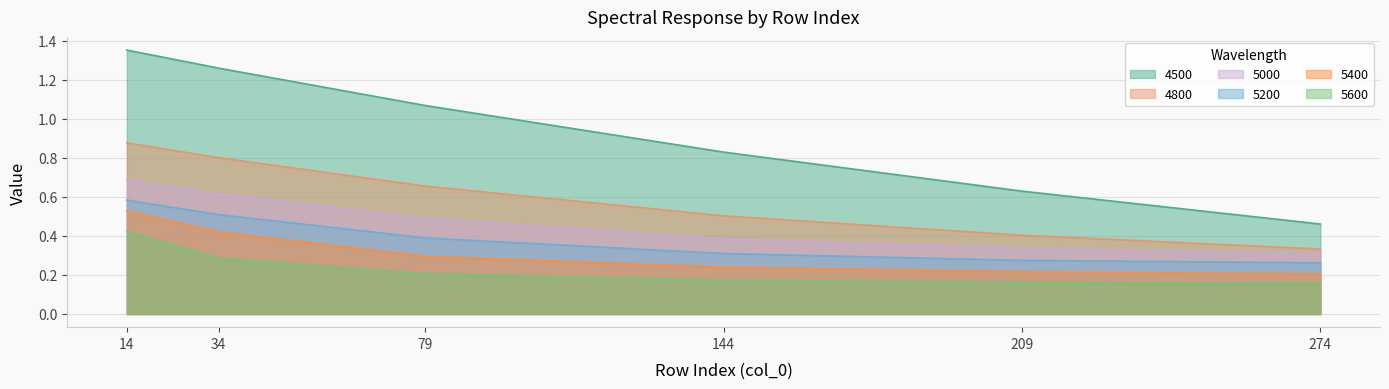

What is the difference between the maximum and minimum values in the 5600 series?

0.3